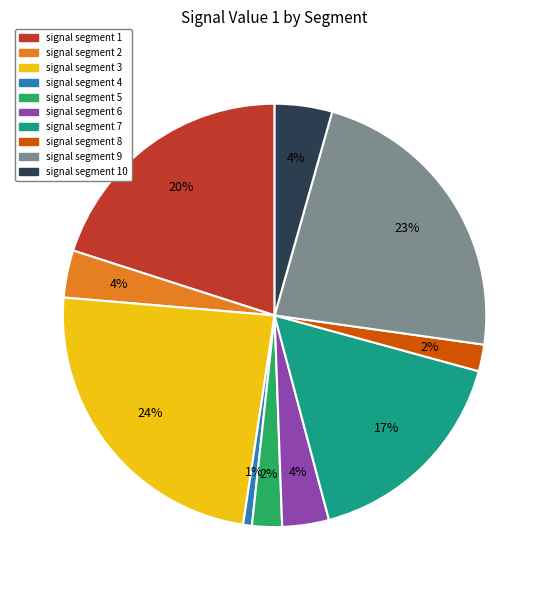

True or false: signal segment 8 accounts for 12% of the total.

False